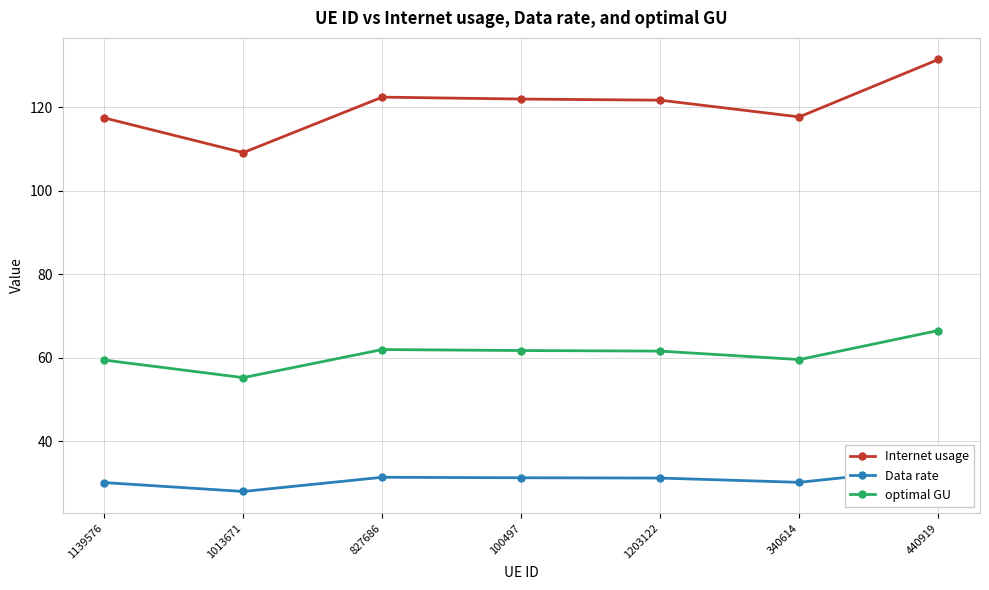

What is the greatest value displayed?

131.4